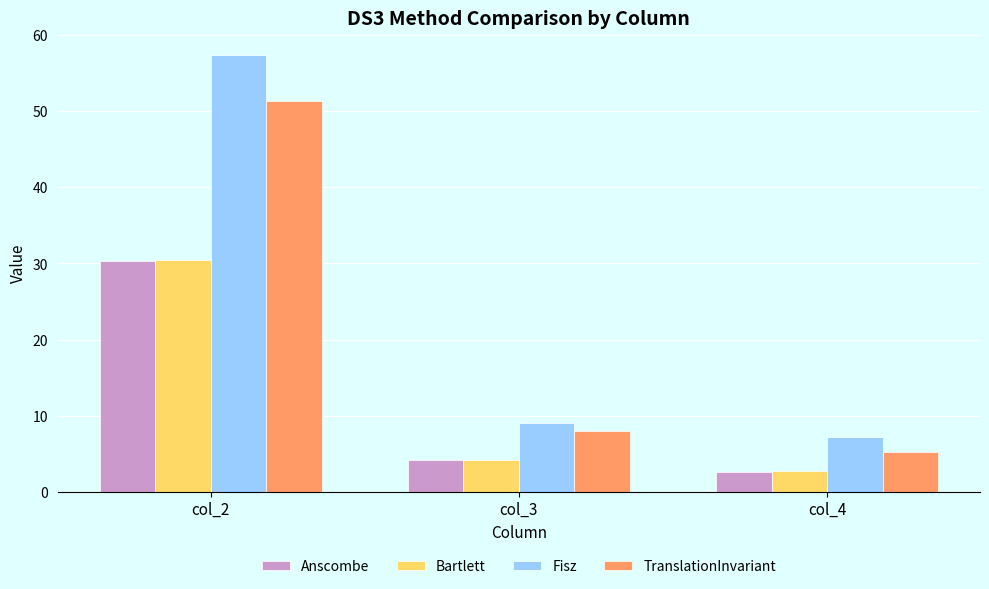

Reading right to left, what are all the values shown in this chart?

Anscombe: col_4=2.6	col_3=4.1	col_2=30.3
Bartlett: col_4=2.7	col_3=4.2	col_2=30.4
Fisz: col_4=7.3	col_3=9.0	col_2=57.4
TranslationInvariant: col_4=5.3	col_3=8.0	col_2=51.3